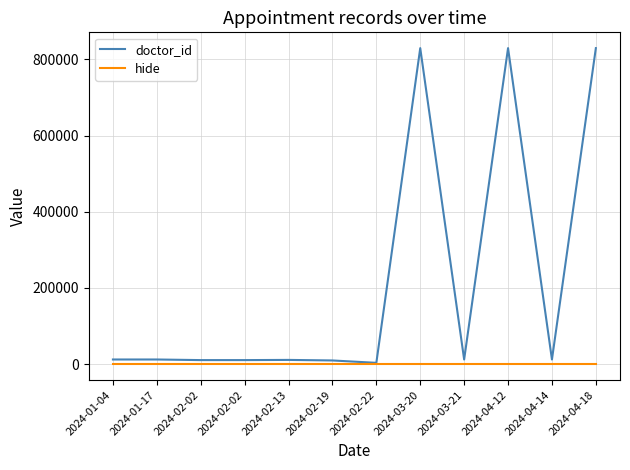

What are all the series names shown in the legend?

doctor_id, hide